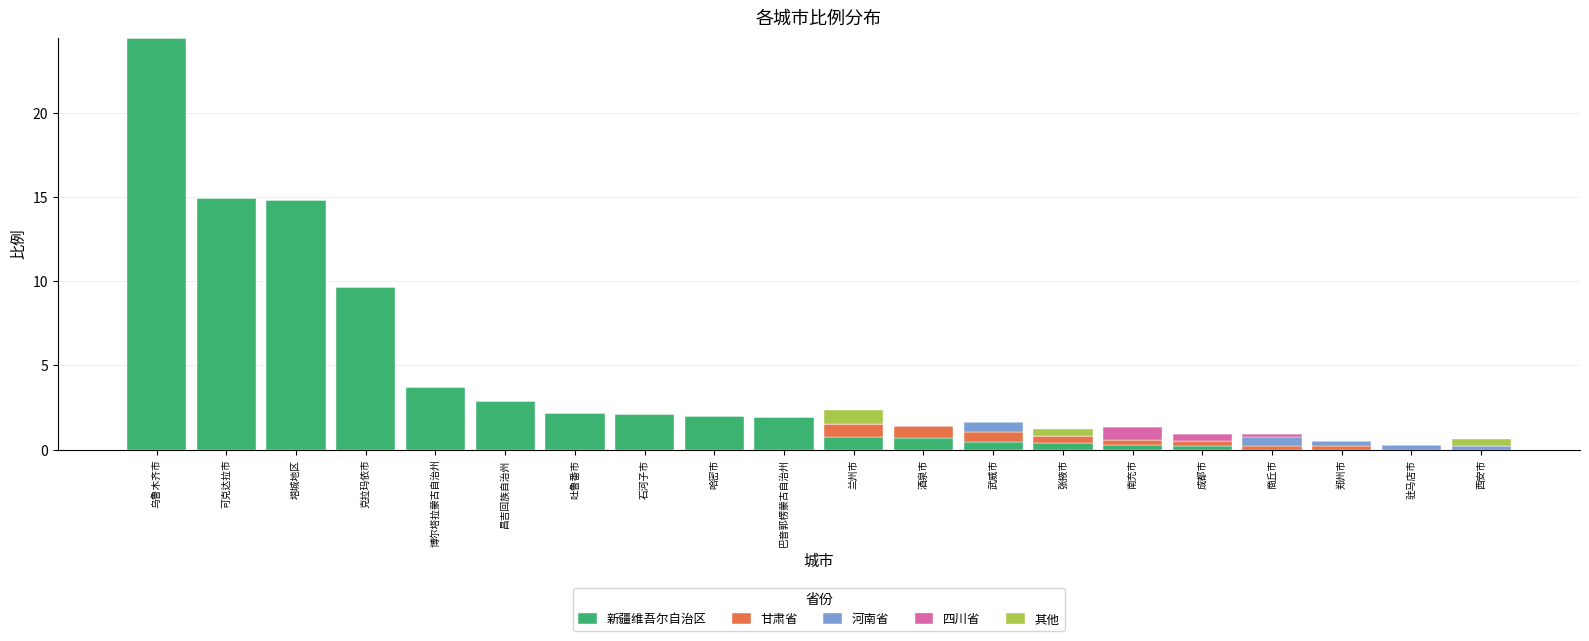

Is it true that 新疆维吾尔自治区 equals 0.0 at 商丘市?

True